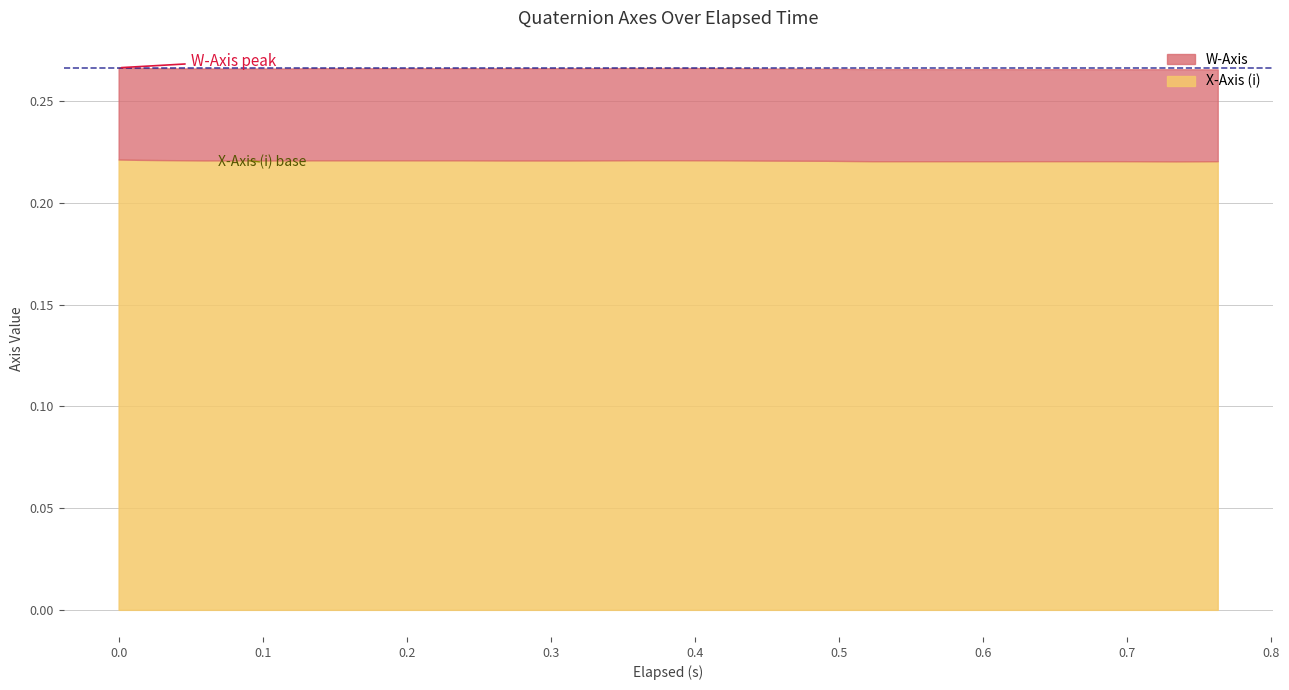

True or false: X-Axis (i) has a value of 0.2 at 0.268.

True